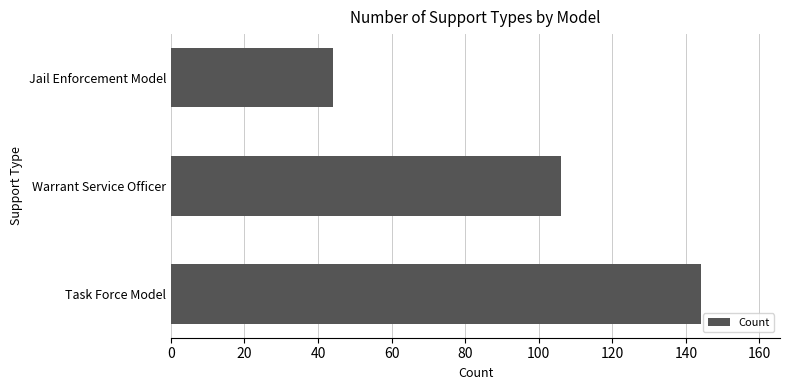

What is the average value?

98